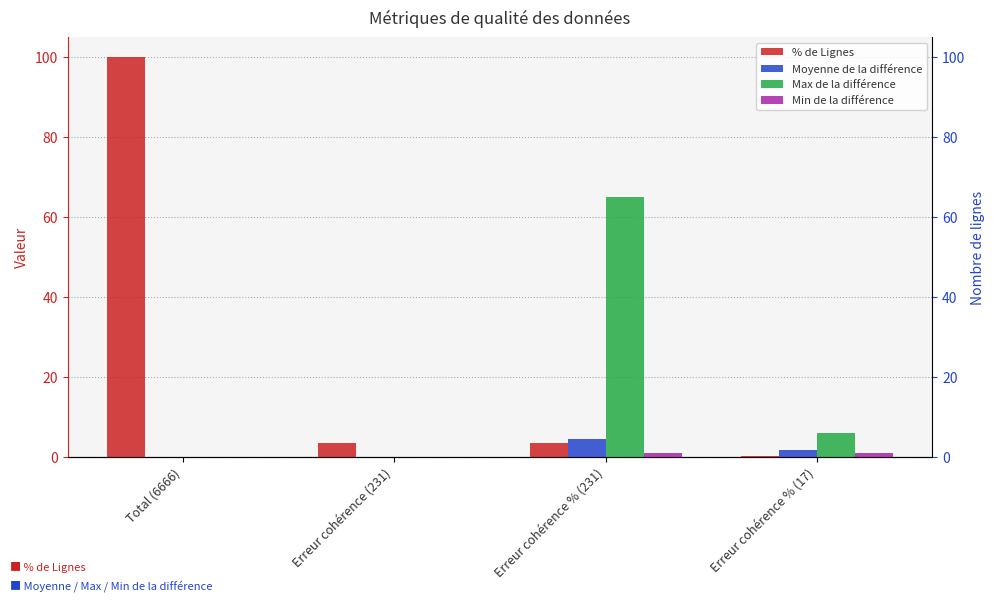

How many bars are there in each group?

4